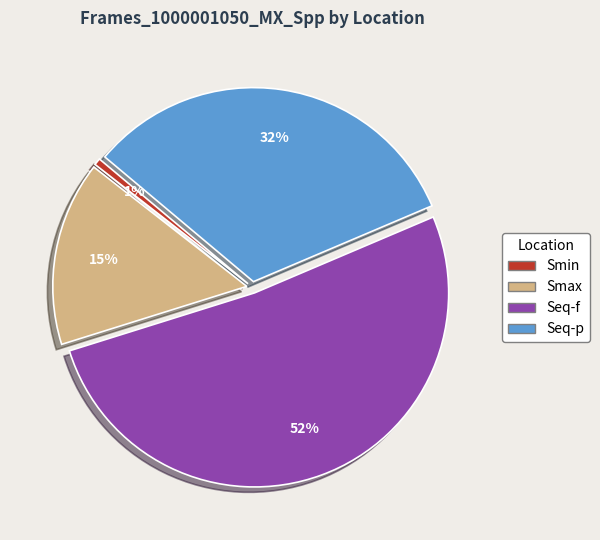

What percentage is the Smin slice, to the nearest percent?

1%